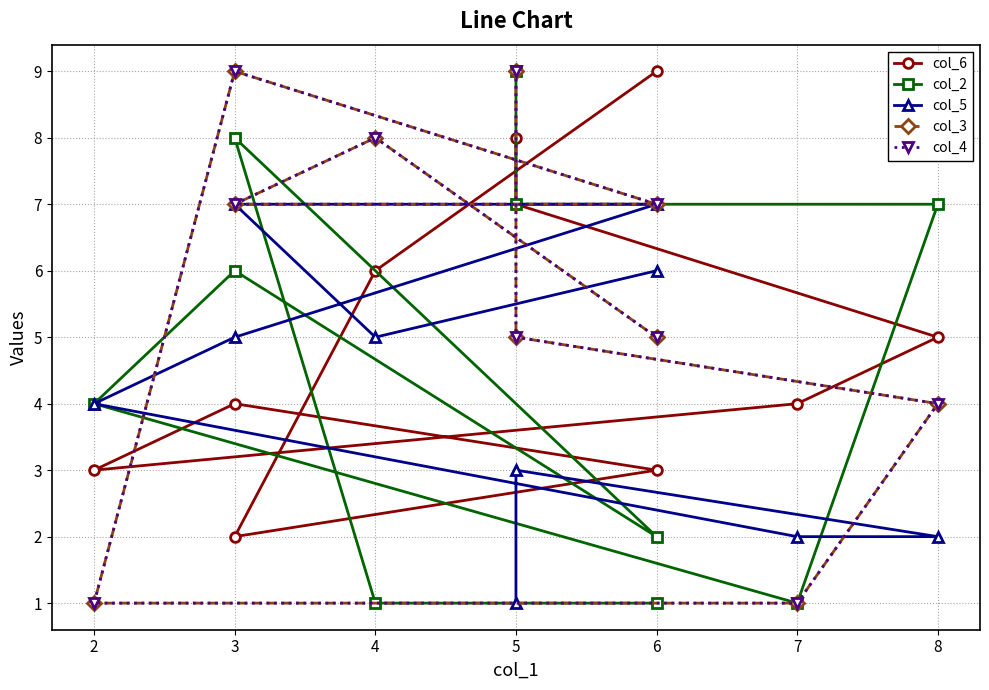

What is the lowest value of the col_4 series?

1